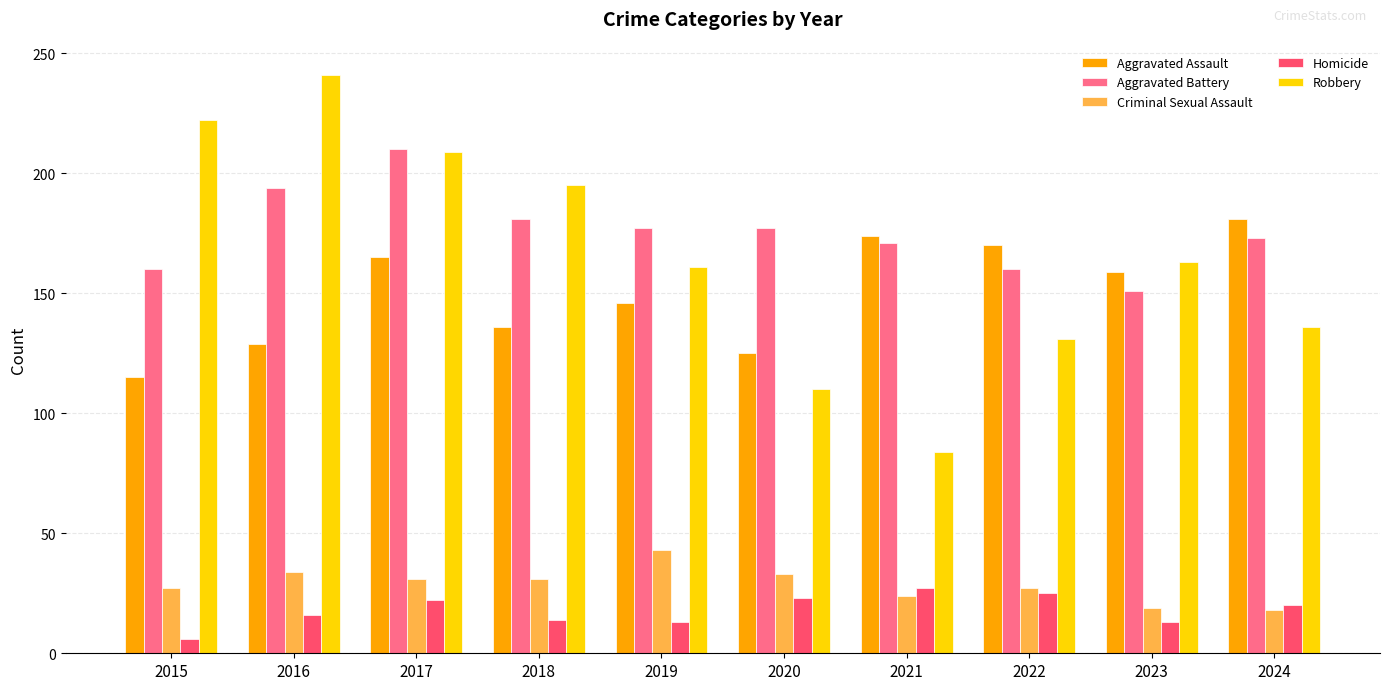

What is the greatest value displayed?

241